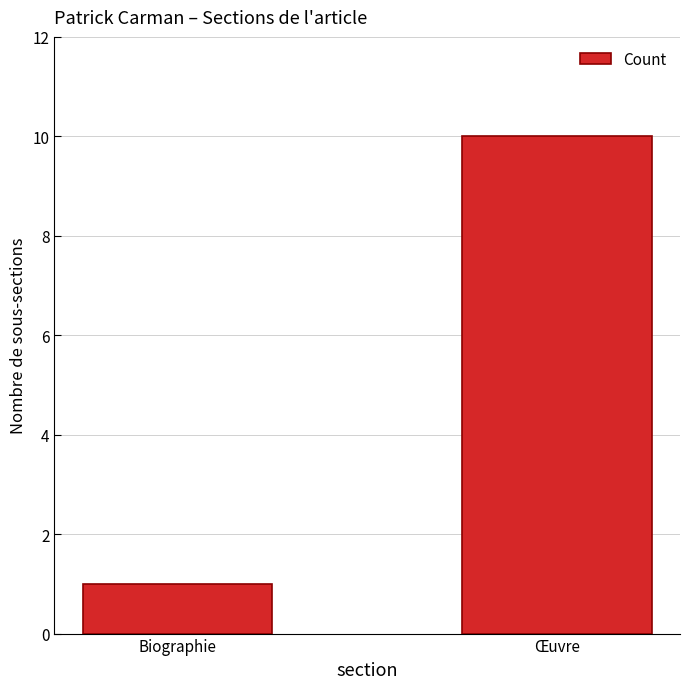

Reading left to right, list all the values displayed in this chart.

Biographie=1	Œuvre=10